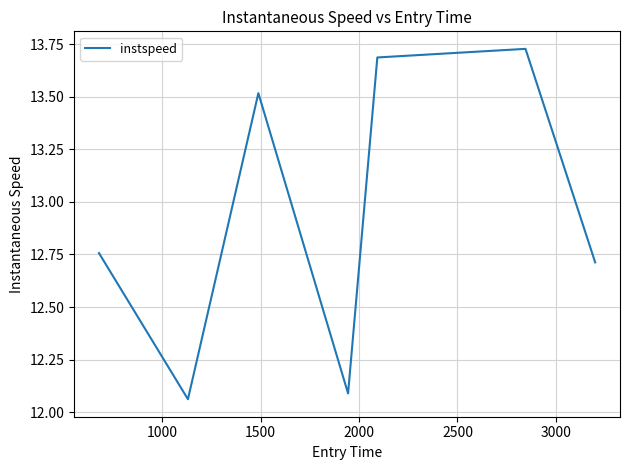

What is the sum of all values?

90.6